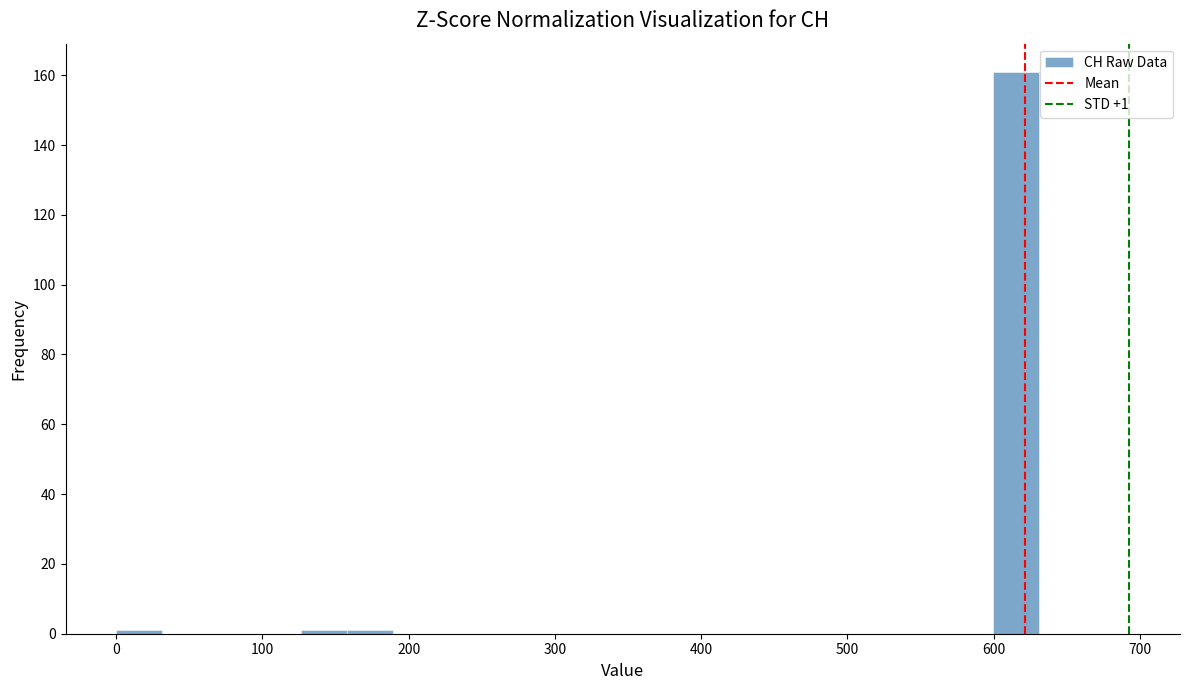

Around what value on the x-axis is the tallest bar? Give the approximate position of its centre, as read against the axis.

620